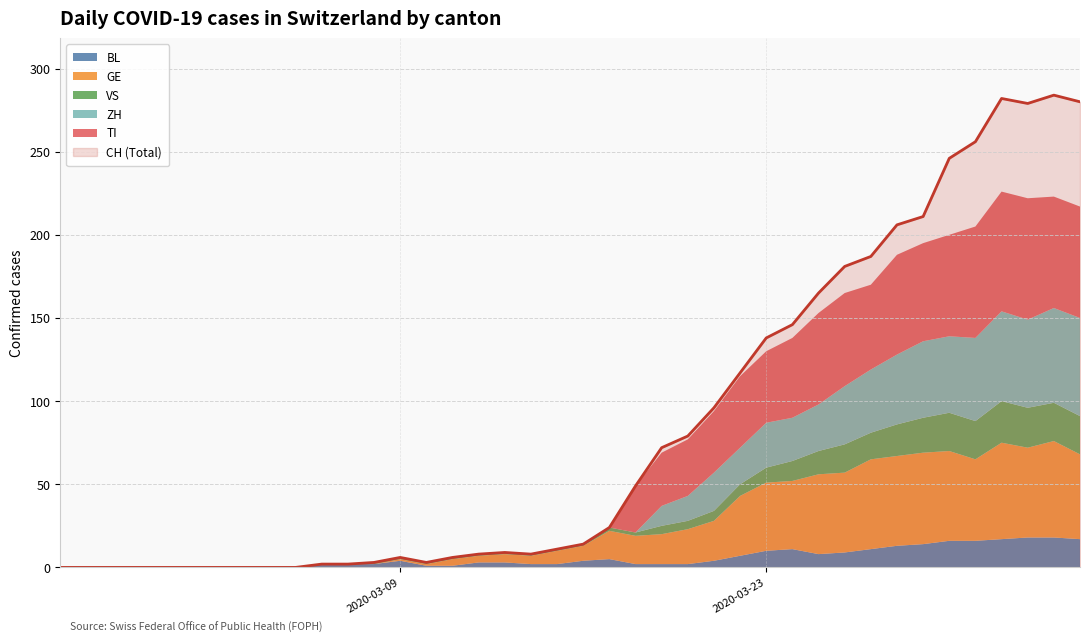

The value of ZH at 2020-03-06 is 0. True or false?

True